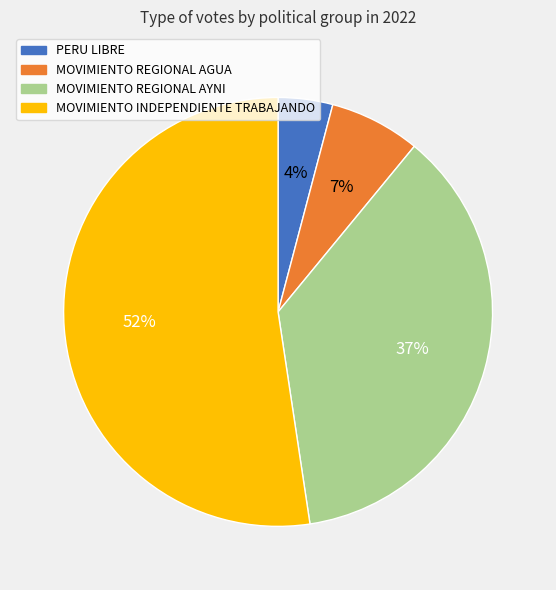

To the nearest percent, what is the average slice percentage?

25%